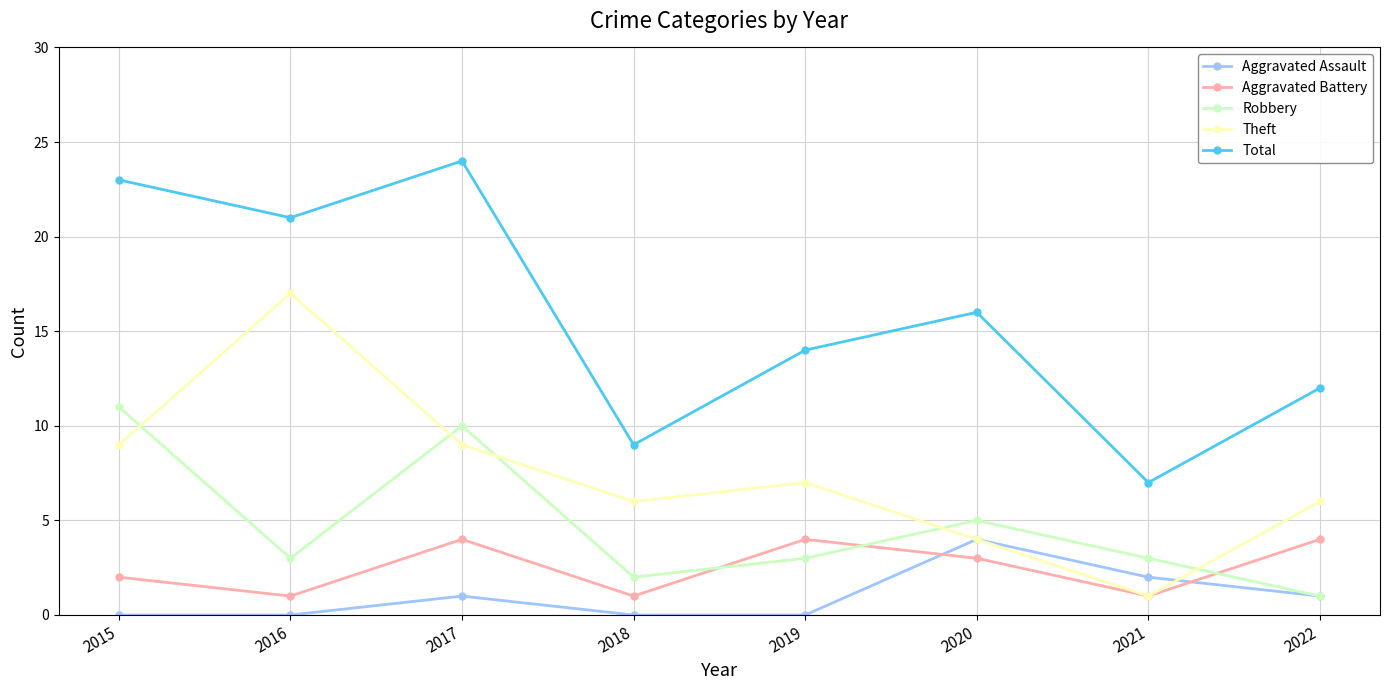

At how many categories does at least one series exceed 6?

8